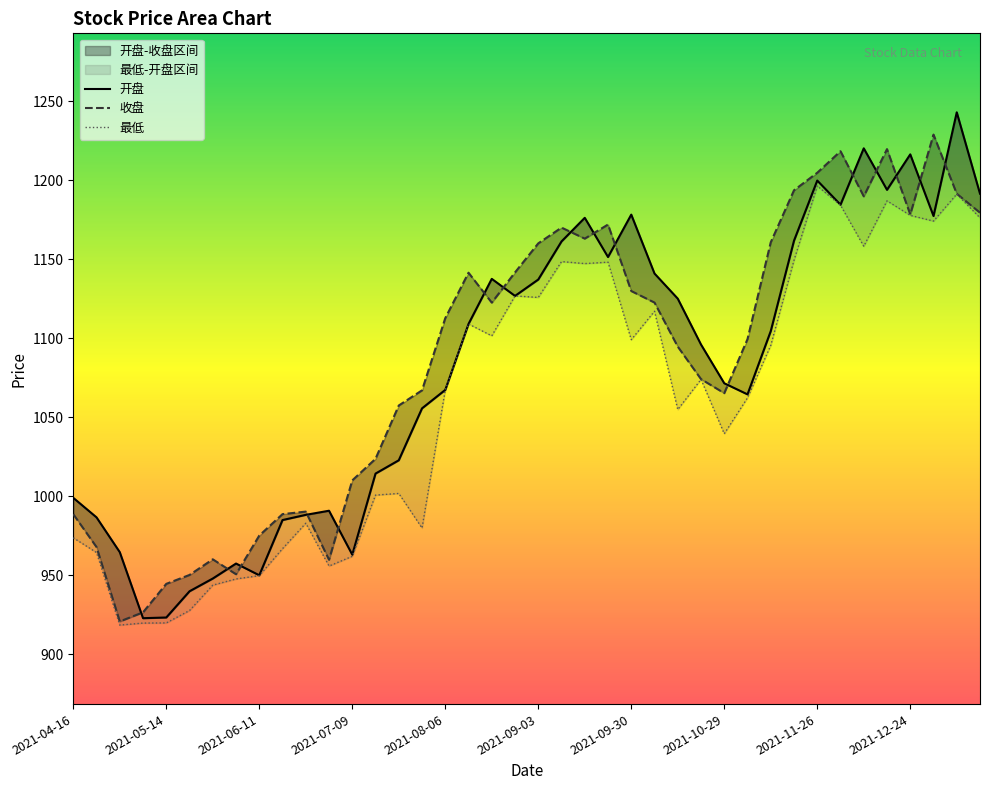

In 收盘, how many points are lower than both neighbors (excluding endpoints)?

8